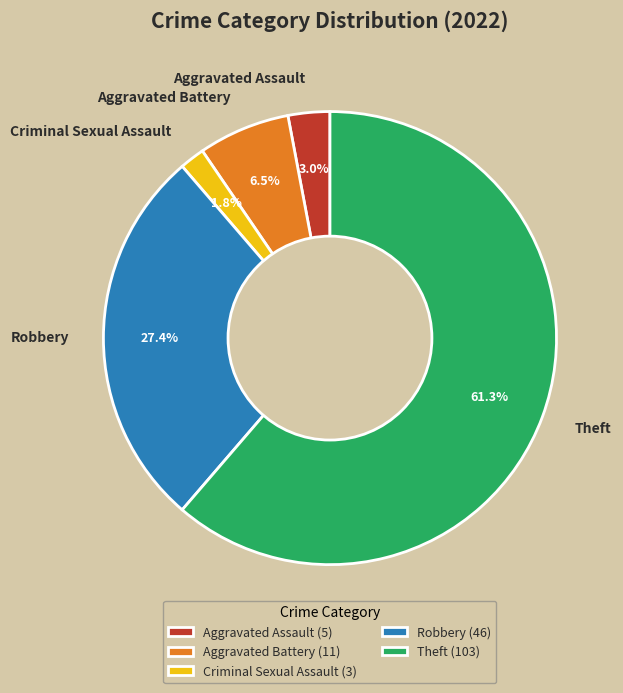

What percentage is the Aggravated Assault slice, to the nearest percent?

3%